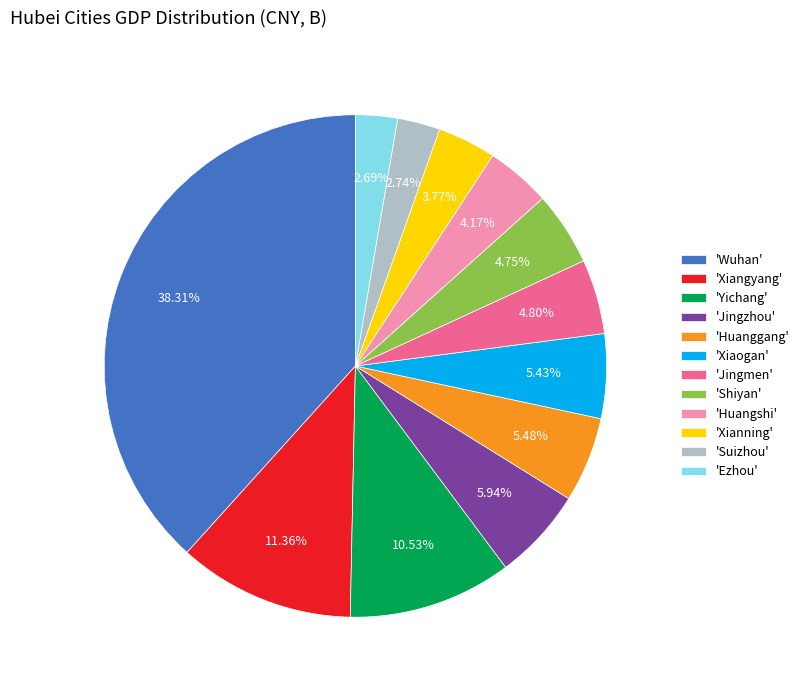

Combined, do 'Ezhou' and 'Xianning' account for over 50%?

No